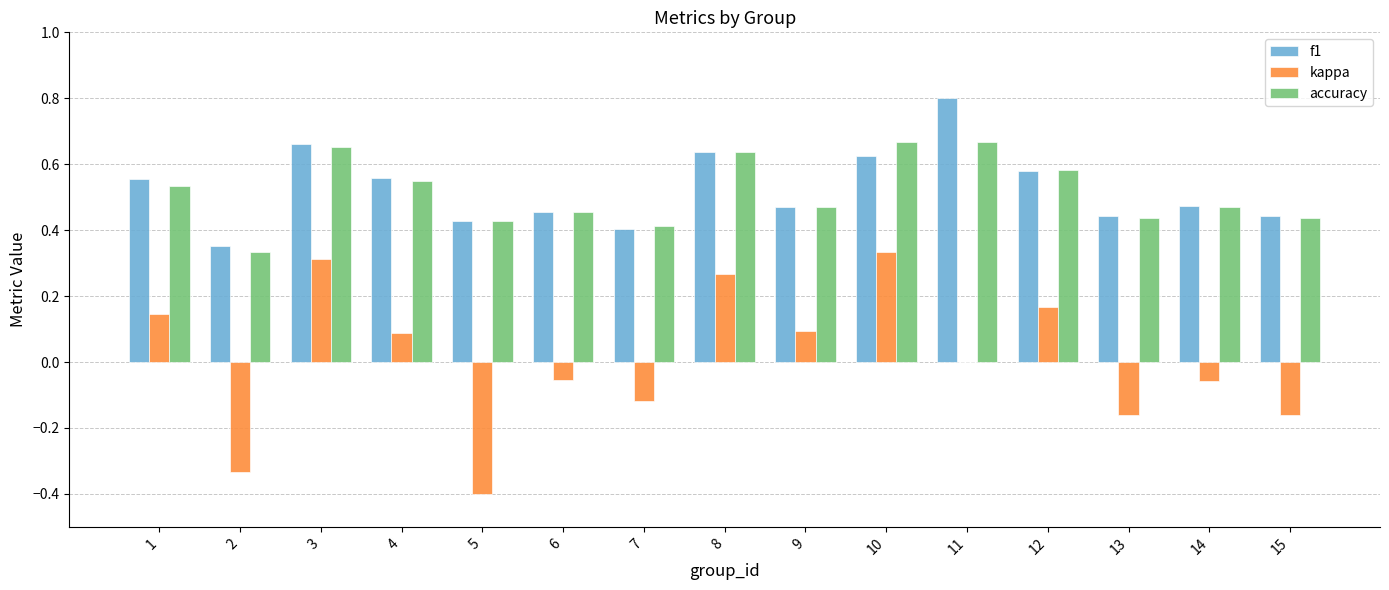

Which category has the highest value across all series?

11